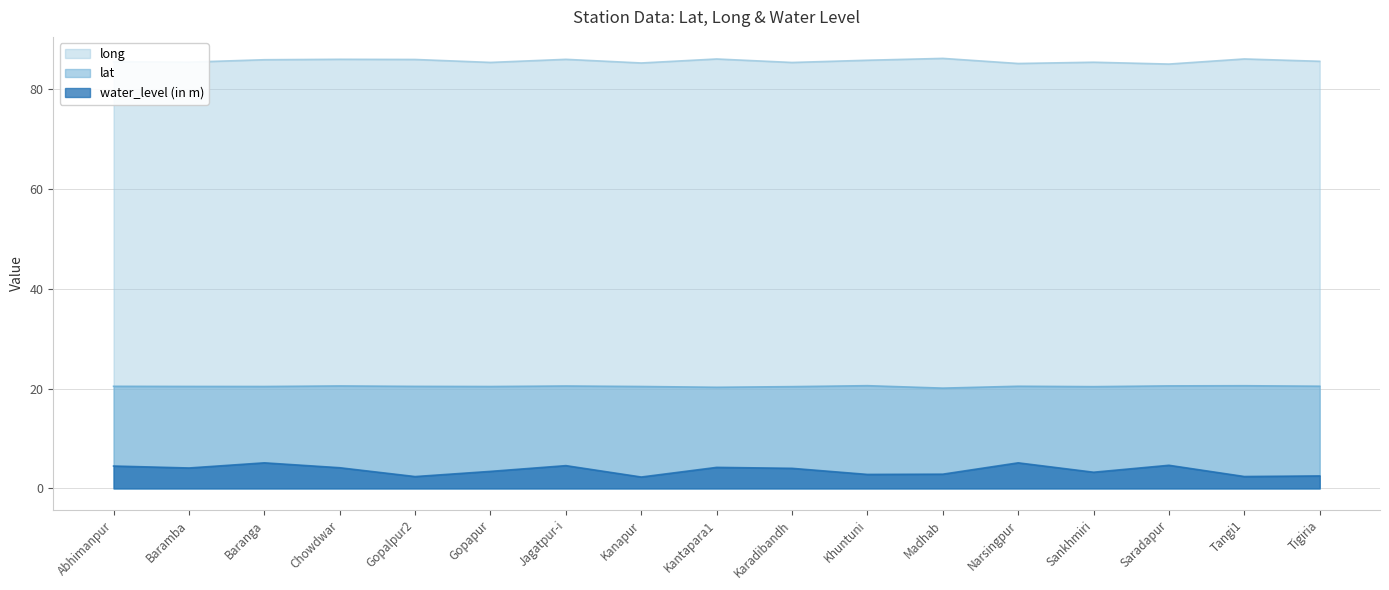

The value of water_level (in m) at Kanapur is 3.4. True or false?

False